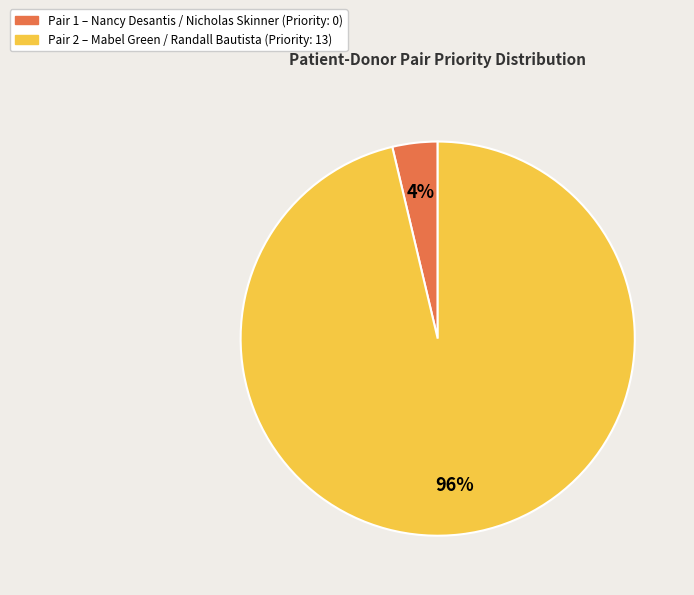

Is there any slice that represents more than half of the pie?

Yes